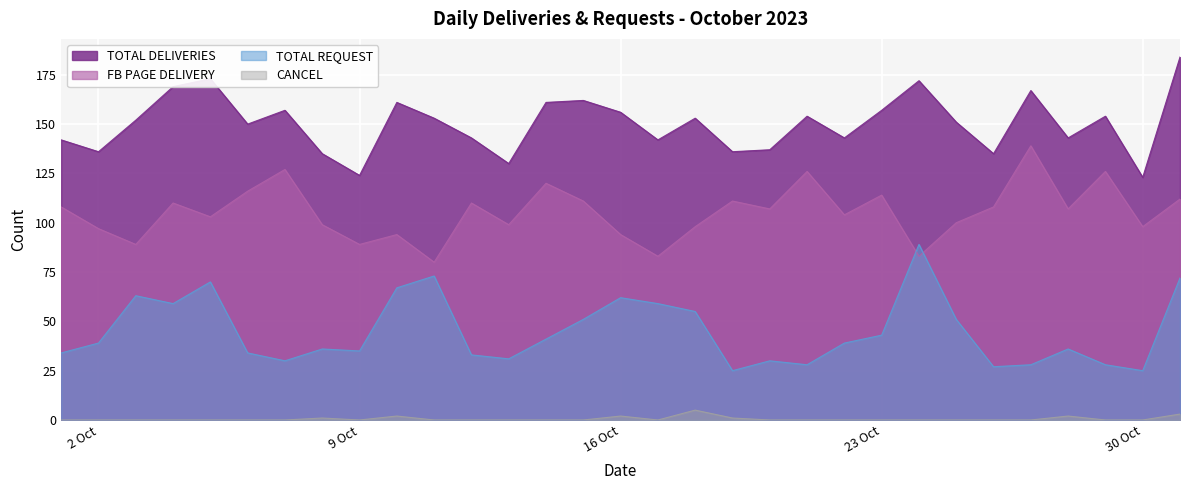

How many interior local valleys does the FB PAGE DELIVERY series have?

11